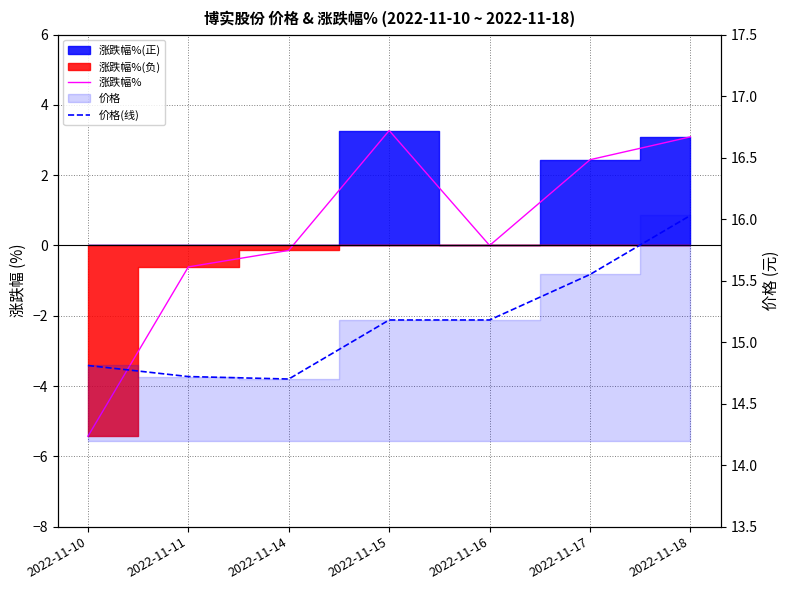

At how many categories does at least one series exceed 10?

7